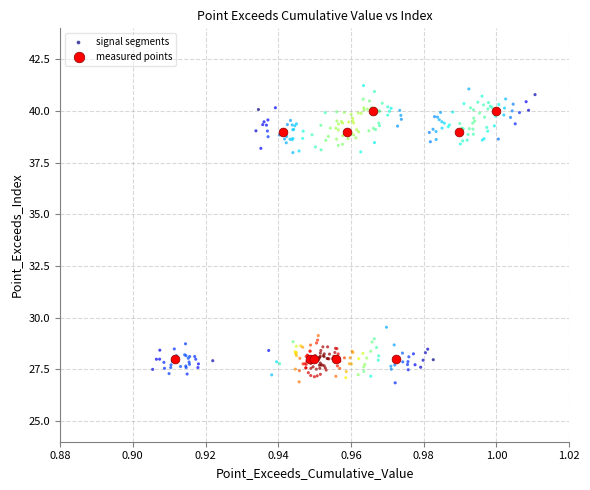

Which series reaches the maximum Y coordinate?

signal segments